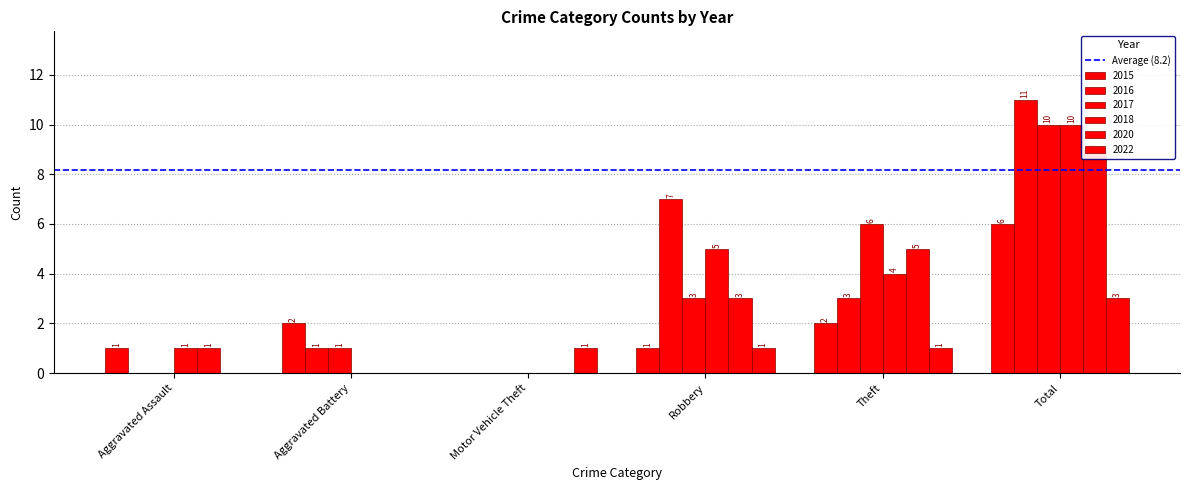

At which label is 2015 closest to 3?

Aggravated Battery